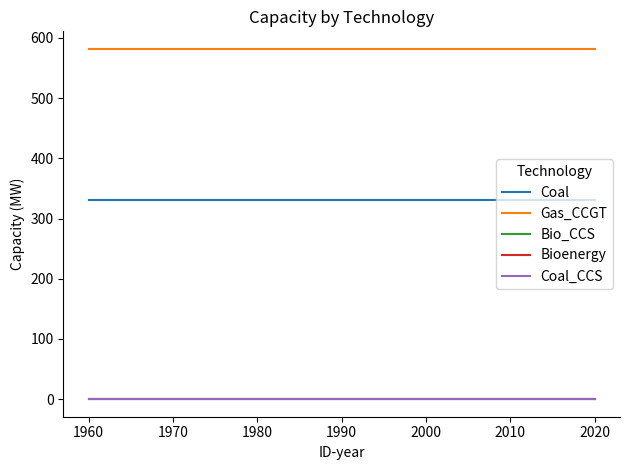

Reading left to right, transcribe all the data shown in this chart.

Coal: 330.0	330.0	330.0	330.0	330.0	330.0	330.0	330.0	330.0	330.0	330.0	330.0	330.0
Gas_CCGT: 581.8	581.8	581.8	581.8	581.8	581.8	581.8	581.8	581.8	581.8	581.8	581.8	581.8
Bio_CCS: 0.0	0.0	0.0	0.0	0.0	0.0	0.0	0.0	0.0	0.0	0.0	0.0	0.0
Bioenergy: 0.0	0.0	0.0	0.0	0.0	0.0	0.0	0.0	0.0	0.0	0.0	0.0	0.0
Coal_CCS: 0.0	0.0	0.0	0.0	0.0	0.0	0.0	0.0	0.0	0.0	0.0	0.0	0.0